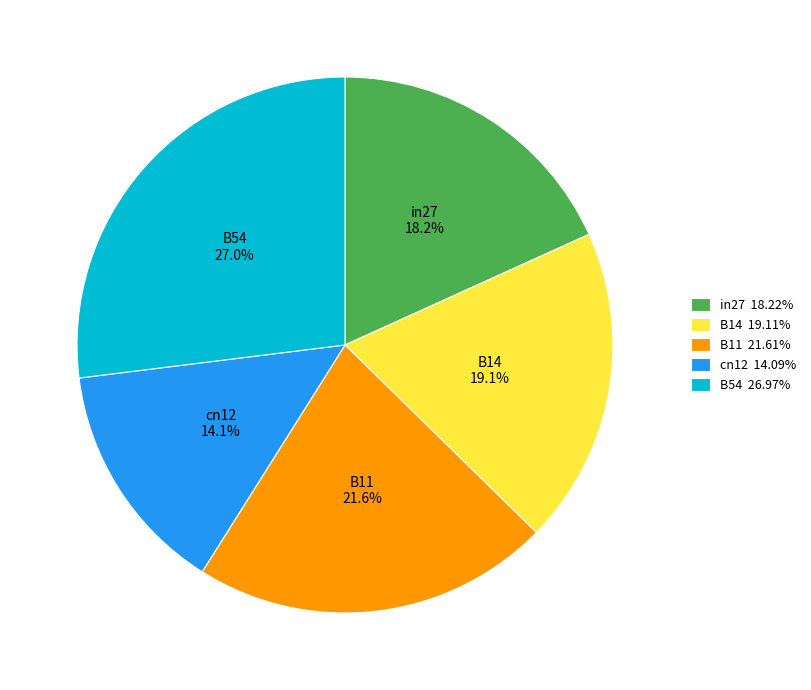

Which slice is the smallest?

cn12